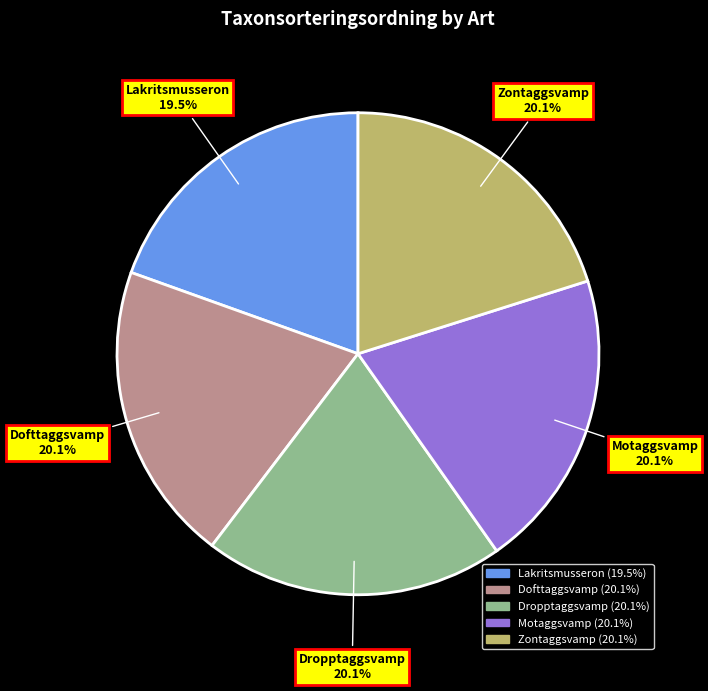

To the nearest percent, what percentage of the pie is Motaggsvamp?

20%